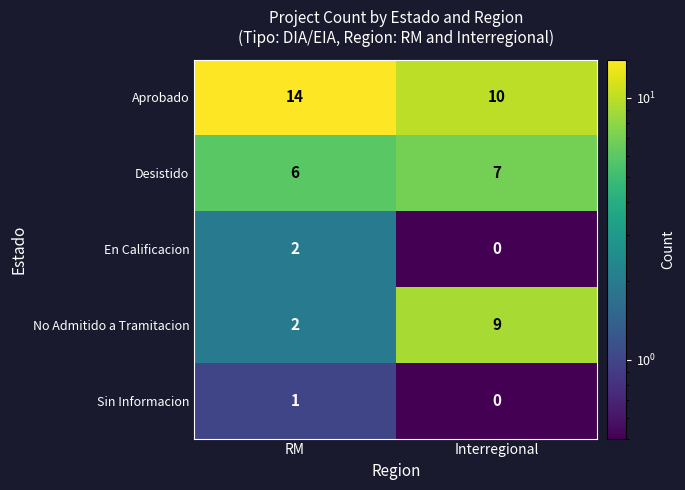

Reading right to left, what are all the values shown in this chart?

Aprobado: Interregional=10	RM=14
Desistido: Interregional=7	RM=6
En Calificacion: Interregional=0	RM=2
No Admitido a Tramitacion: Interregional=9	RM=2
Sin Informacion: Interregional=0	RM=1